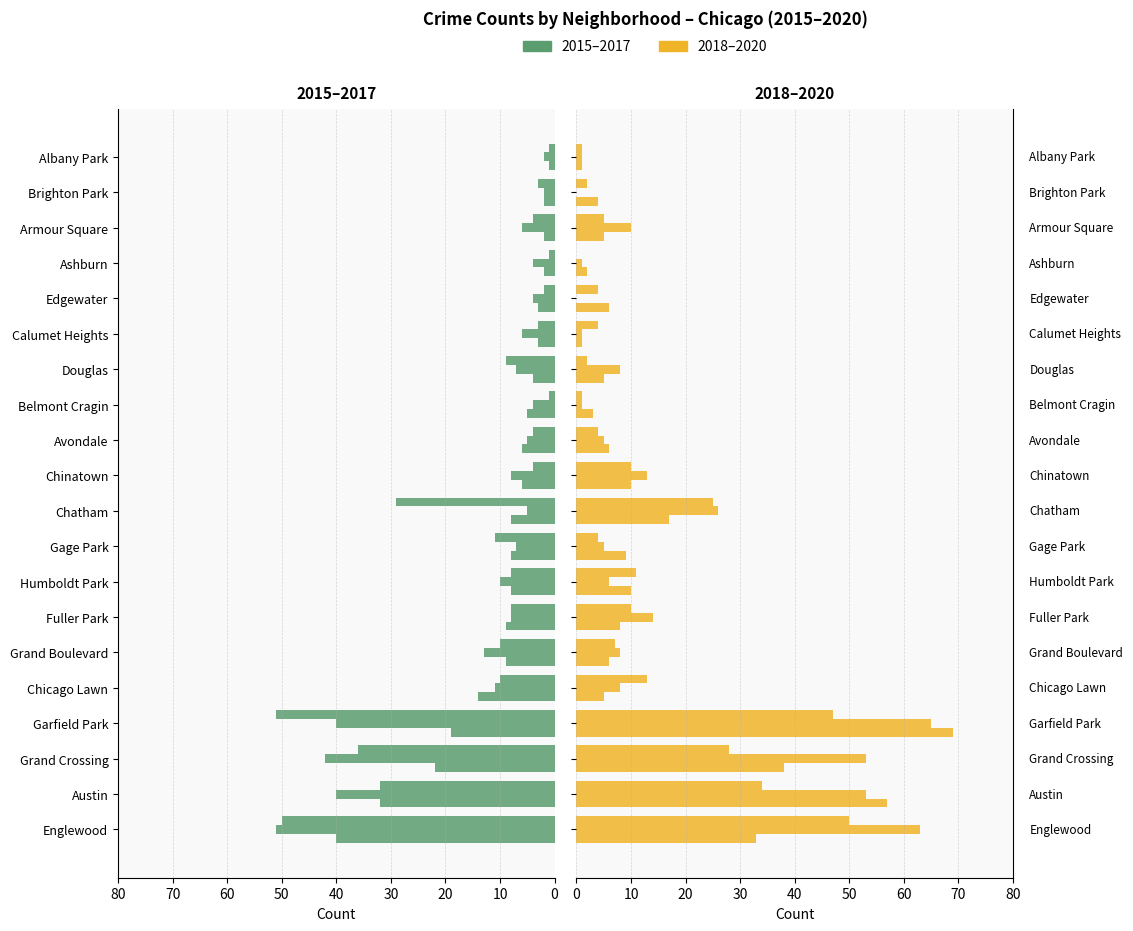

What is the label of the 13th bar from the left?

Belmont Cragin